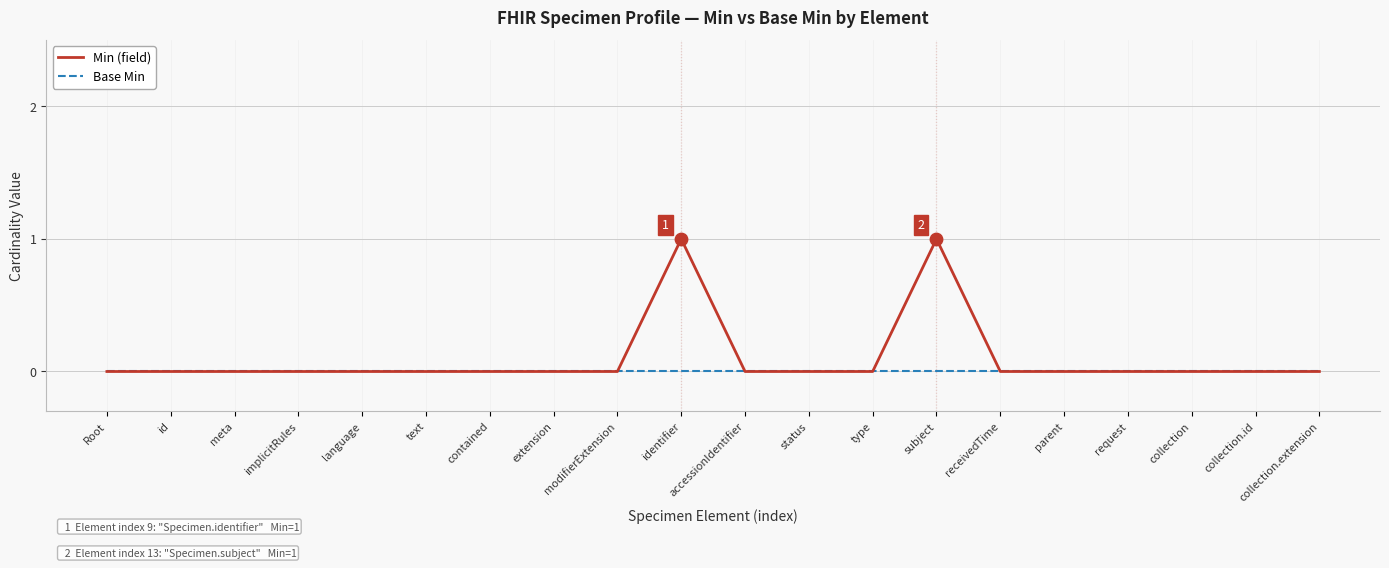

Is the value of Base Min at meta greater than the value of Min (field) at identifier?

No